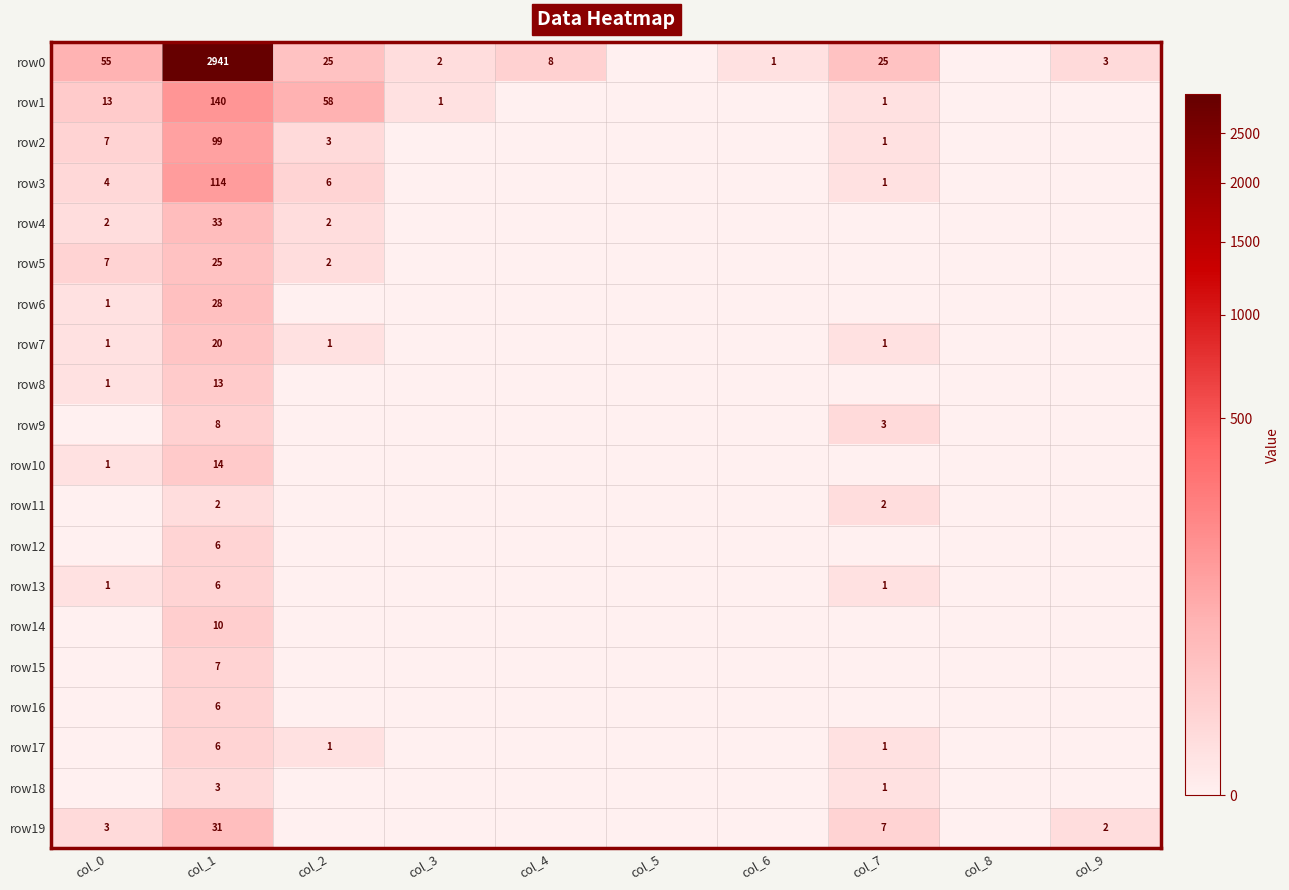

The value of row4 at col_2 is 2. True or false?

True